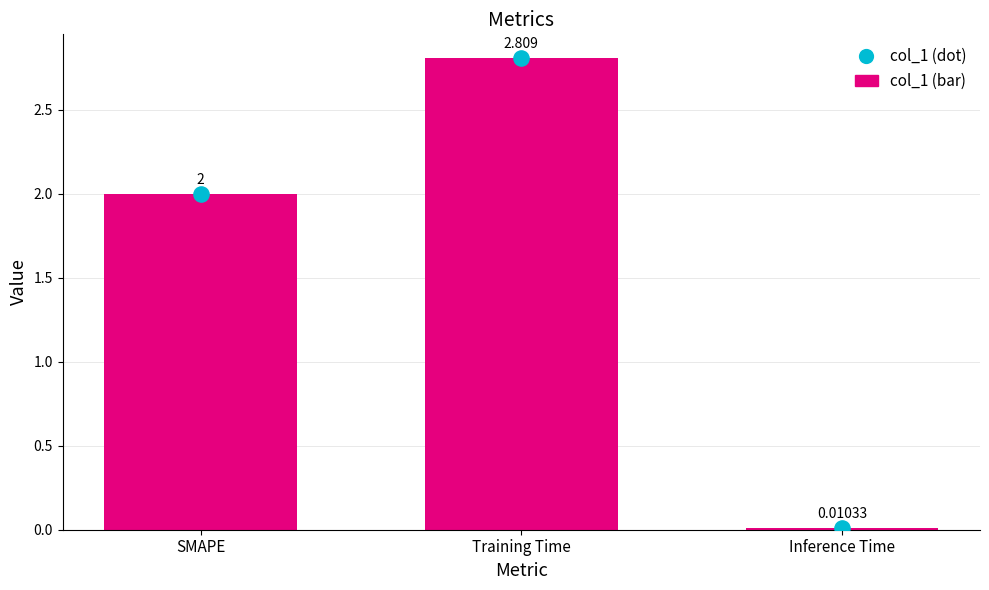

Which series reaches the minimum Y coordinate?

col_1 (bar)